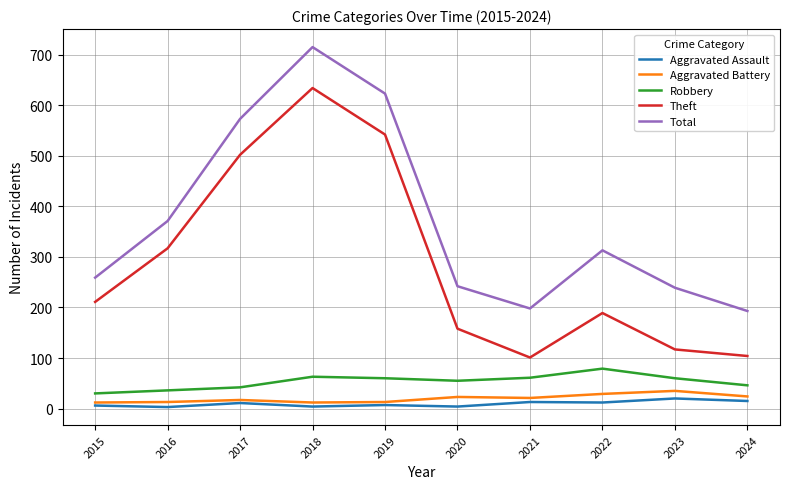

Is this an area chart (filled region under the line)?

No